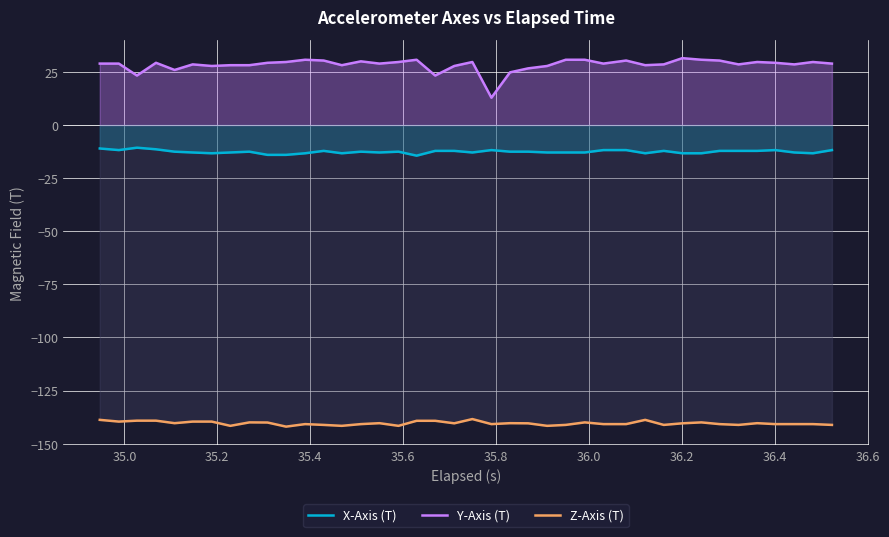

True or false: Z-Axis (T) and X-Axis (T) intersect in this chart.

False